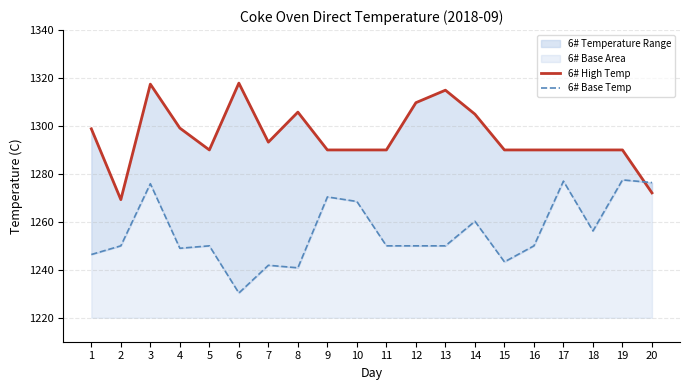

Which series has the largest range (max minus min)?

6# High Temp